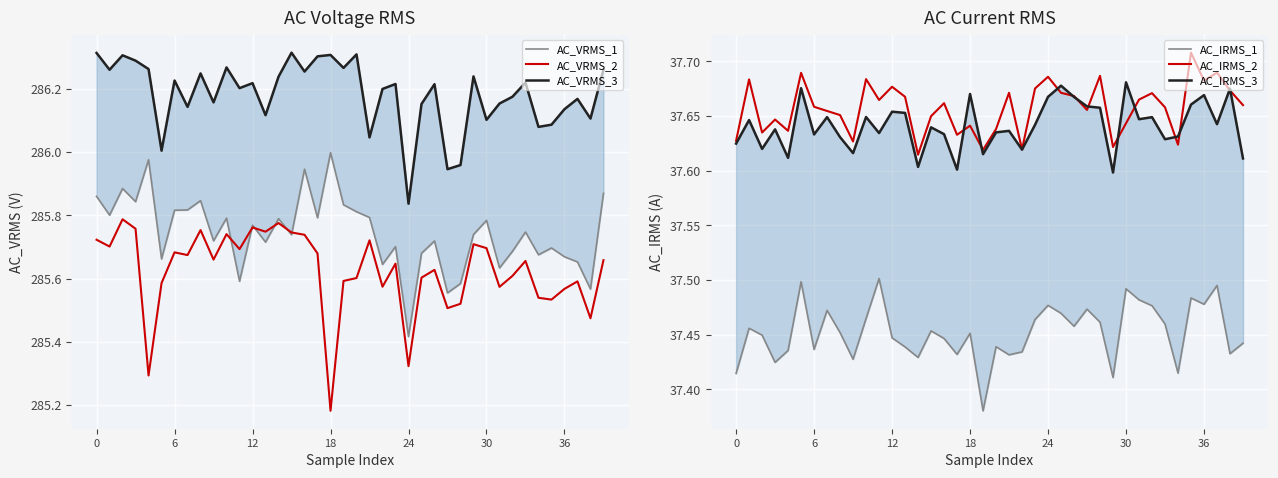

The value of AC_VRMS_2 at 25 is 285.6. True or false?

True